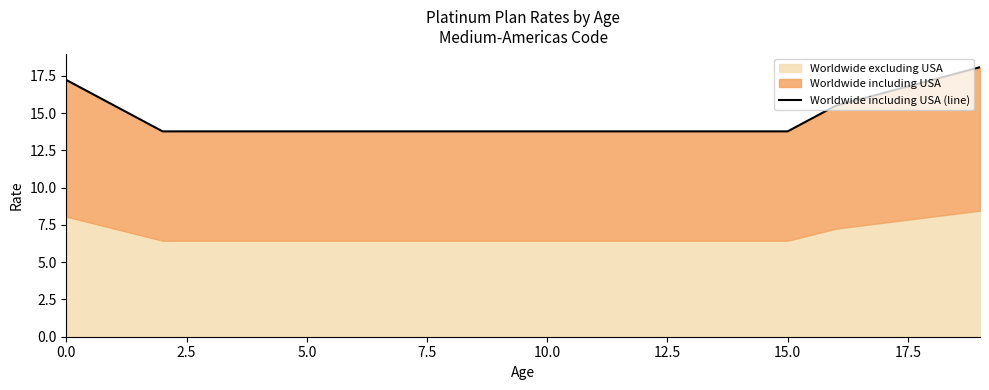

Reading left to right, list all the values displayed in this chart.

17.2	15.5	13.8	13.8	13.8	13.8	13.8	13.8	13.8	13.8	13.8	13.8	13.8	13.8	13.8	13.8	15.5	16.4	17.2	18.1